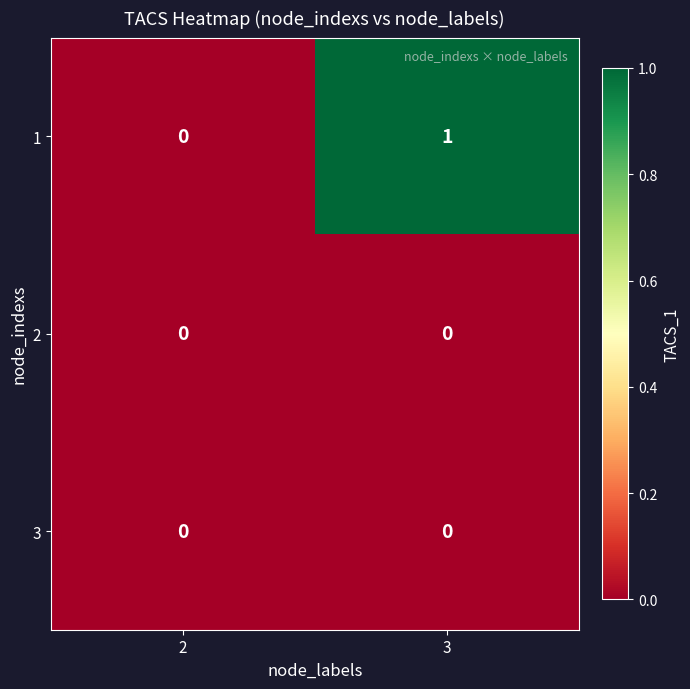

The 1 series shows 1 at 2. True or false?

False